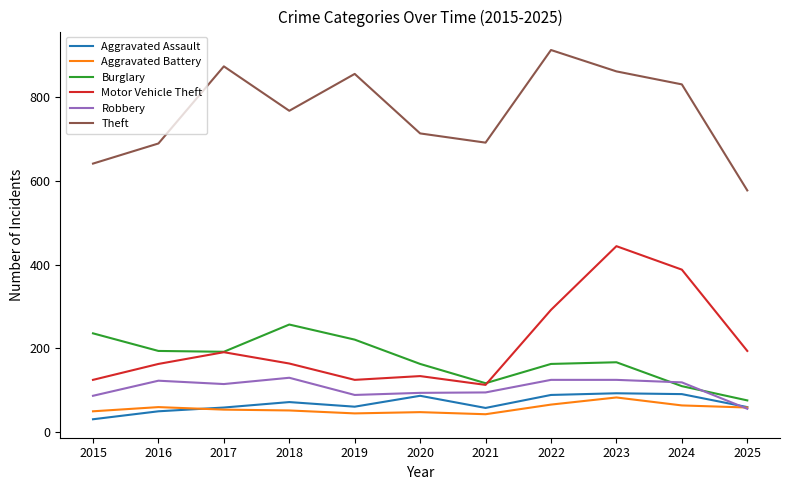

Between 2015 and 2022, which series saw the biggest shift?

Theft